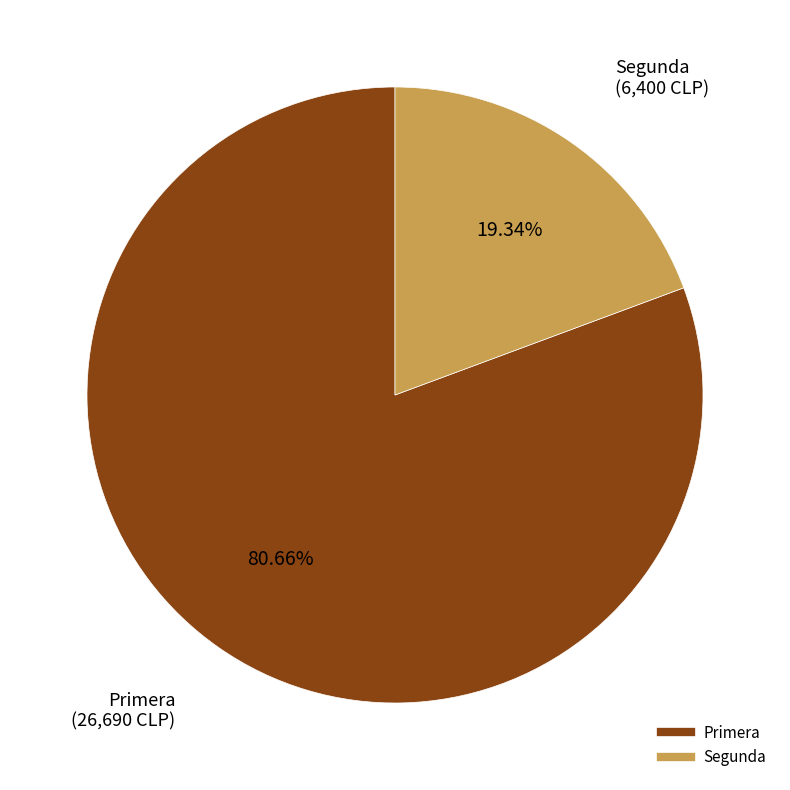

Count the number of slices in the pie.

2